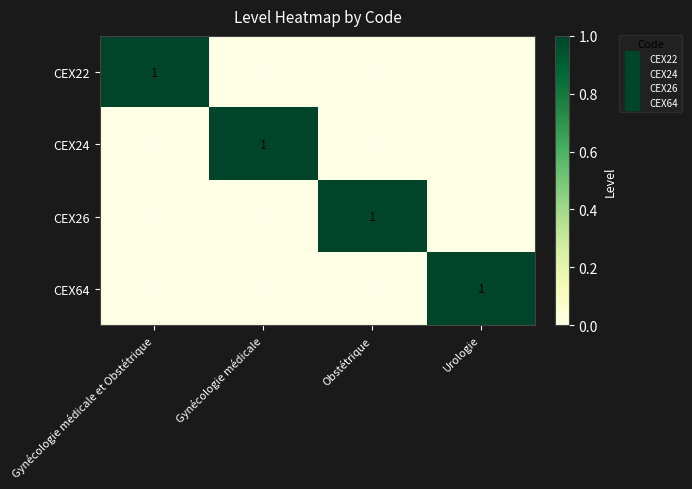

True or false: CEX24 has a value of 1 at Gynécologie médicale.

True